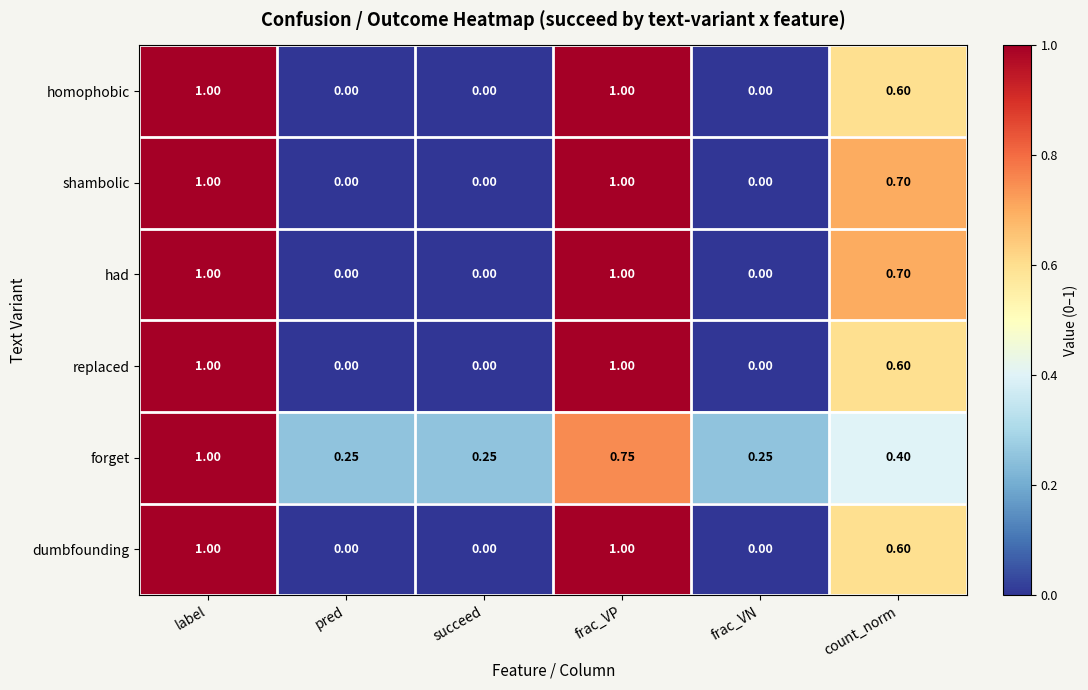

At which category is the sum across all series the highest?

label